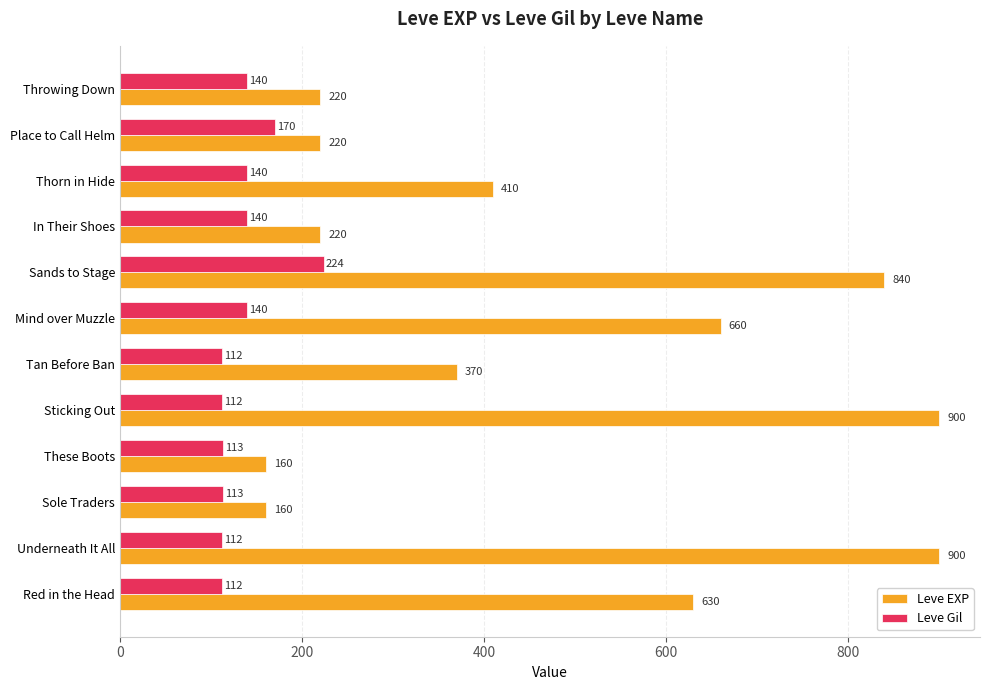

Which series has the widest spread of values?

Leve EXP